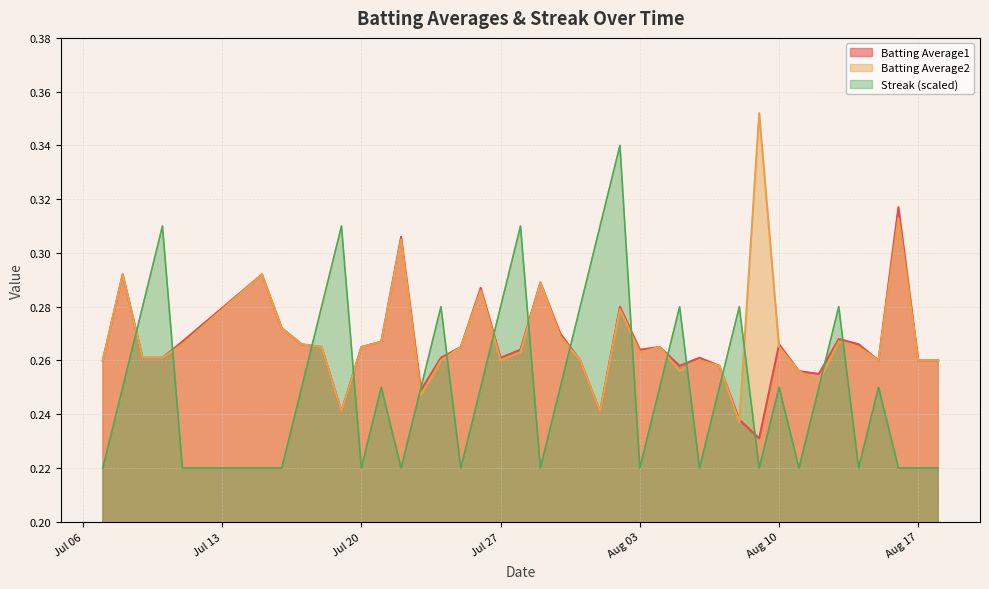

What is the highest value of the Batting Average2 series?

0.4